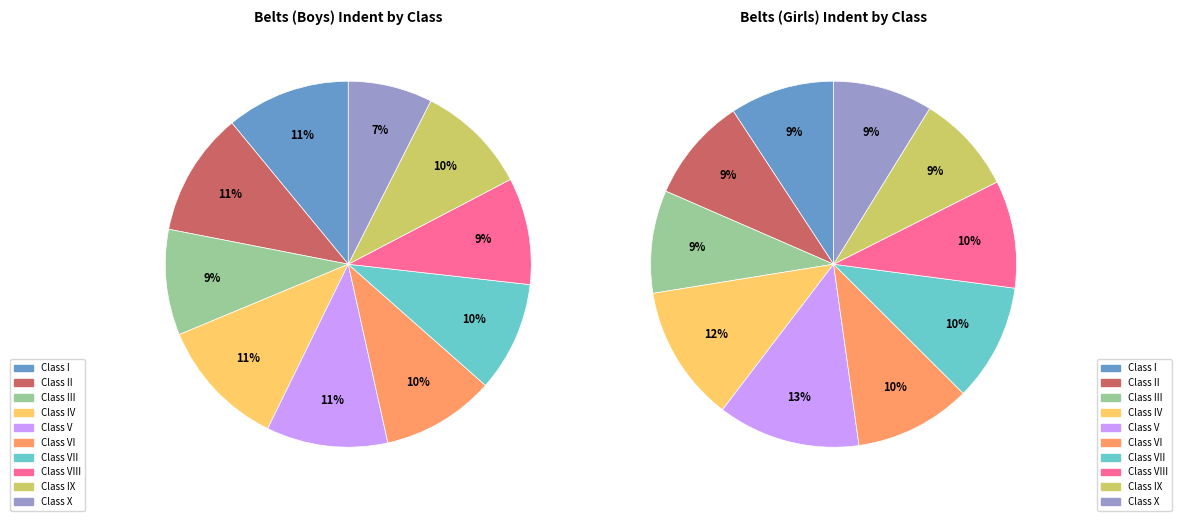

Between III and VIII, which series saw the biggest shift?

Belts (Girls)